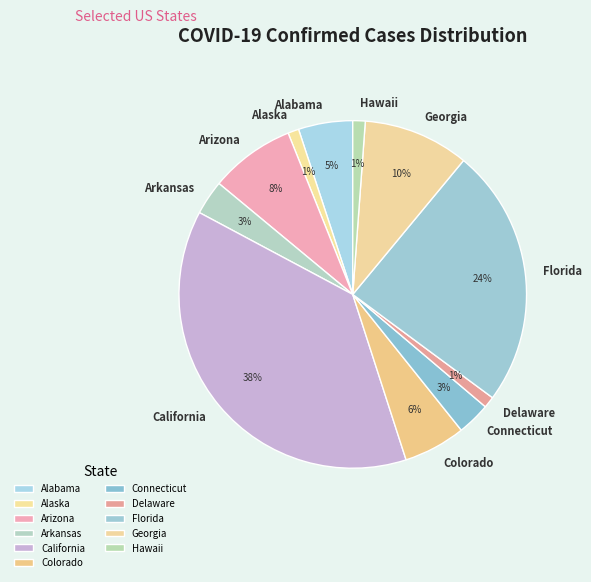

Is the sum of Arkansas and Florida greater than half?

No